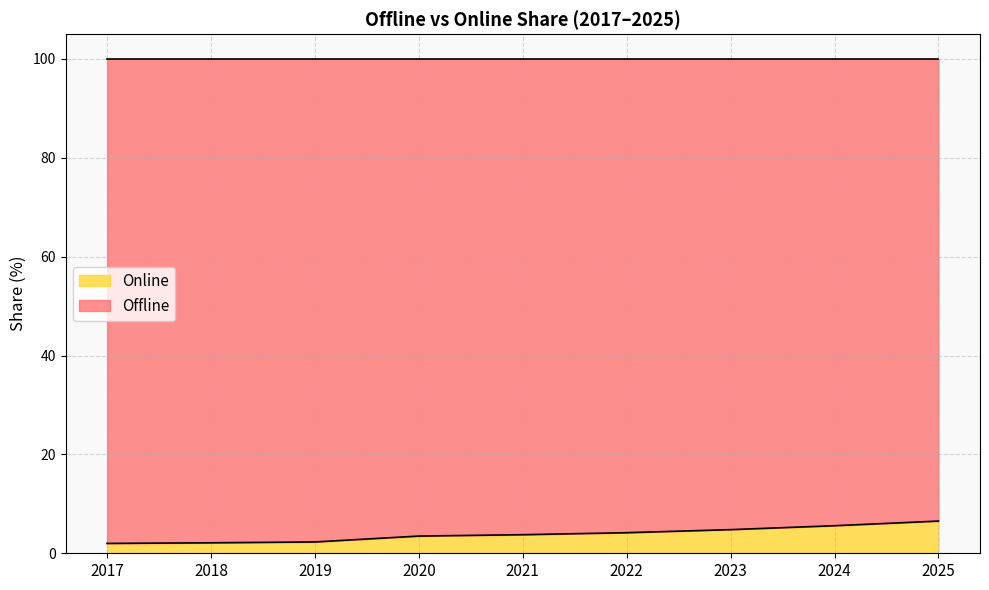

What is the change in value from 2022 to 2025?

+2.4